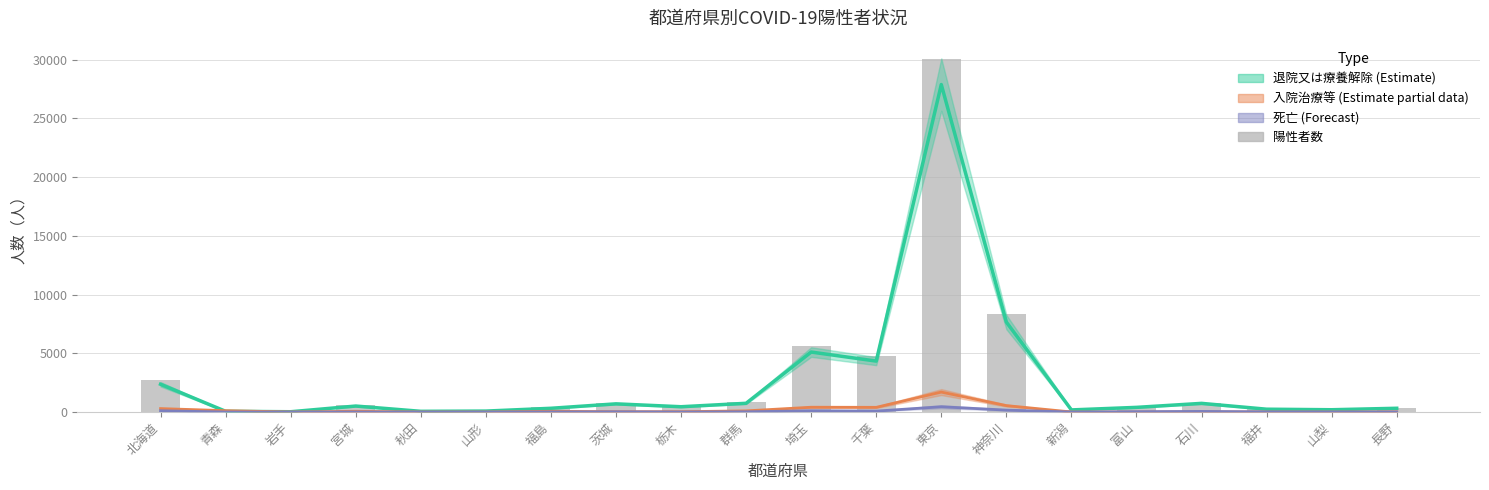

Where is 陽性者数 nearest to the value 15030?

神奈川